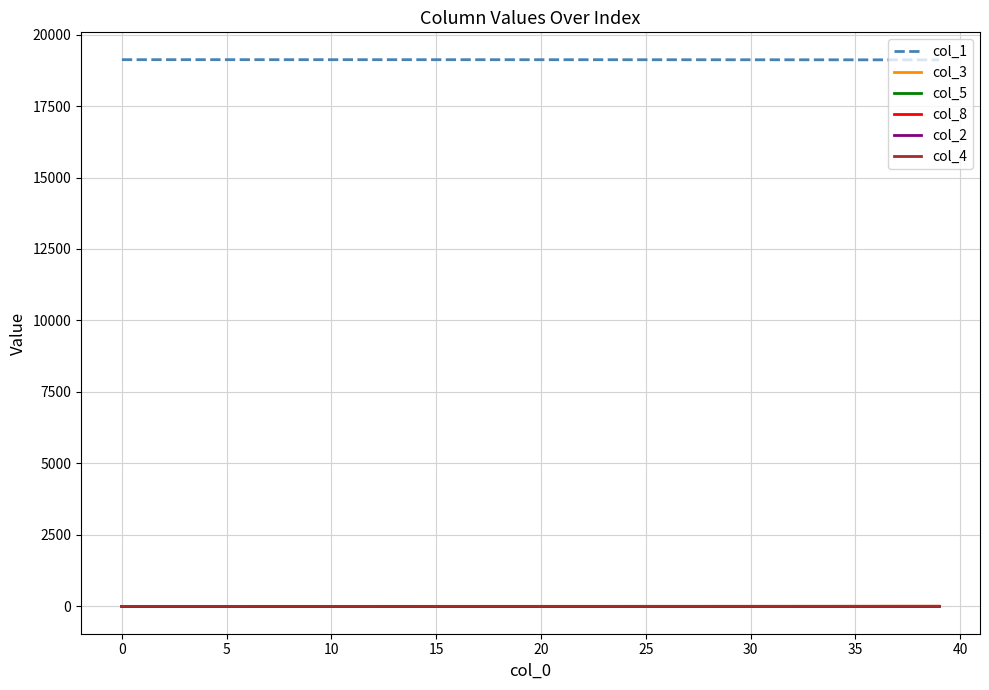

At how many categories does at least one series exceed 9155?

40